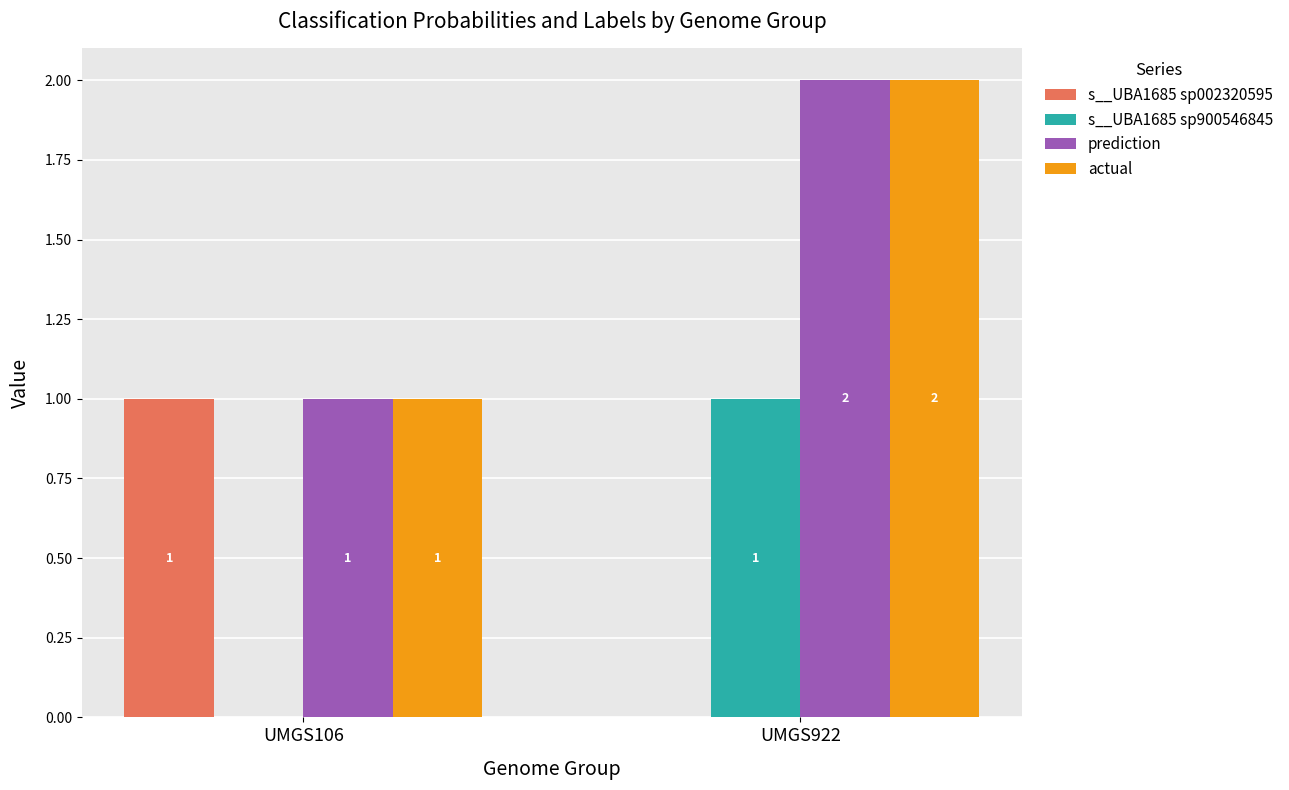

Count the number of data series in this chart.

4